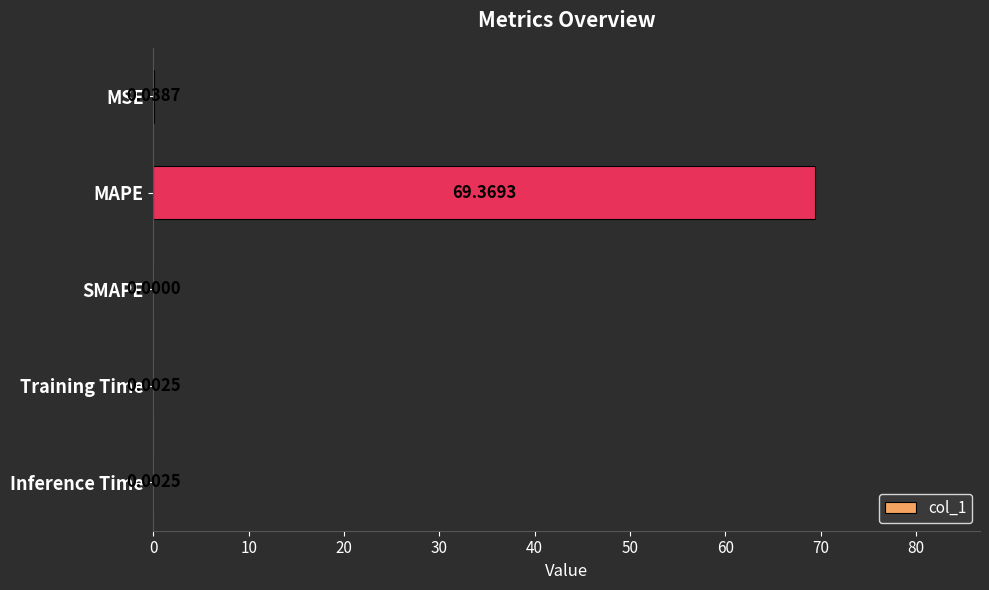

What is the sum of all values?

69.4